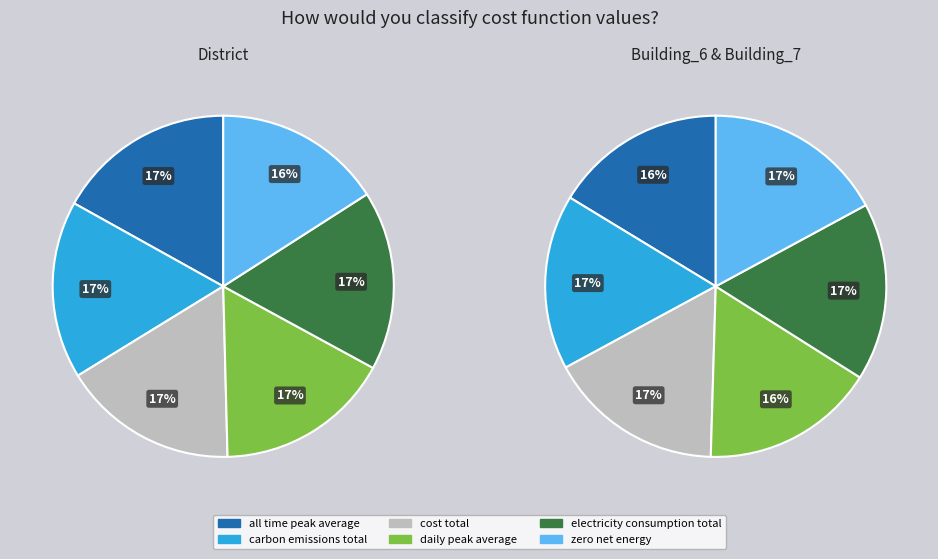

Is it true that carbon_emissions_total is 17% of the pie?

True